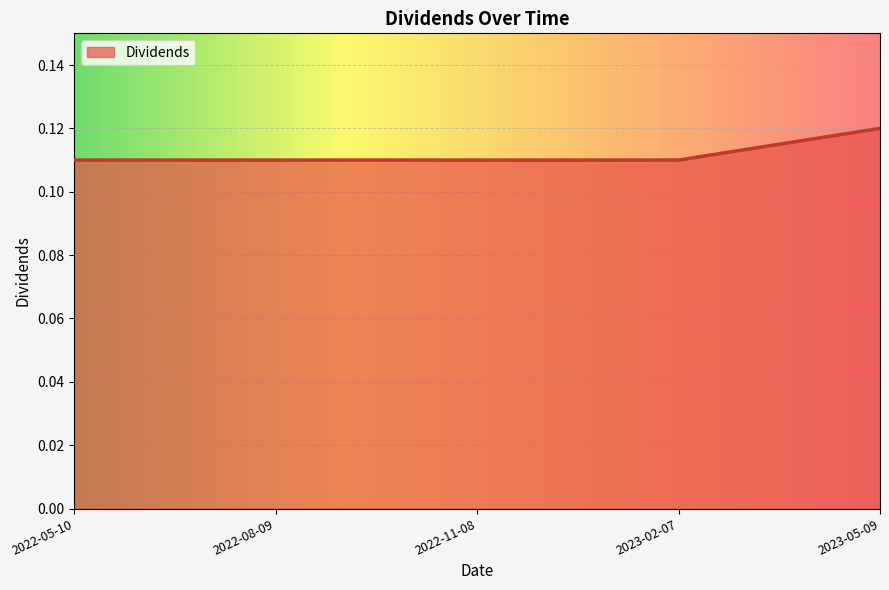

Is it true that the value at 2022-11-08 is 0.2?

False